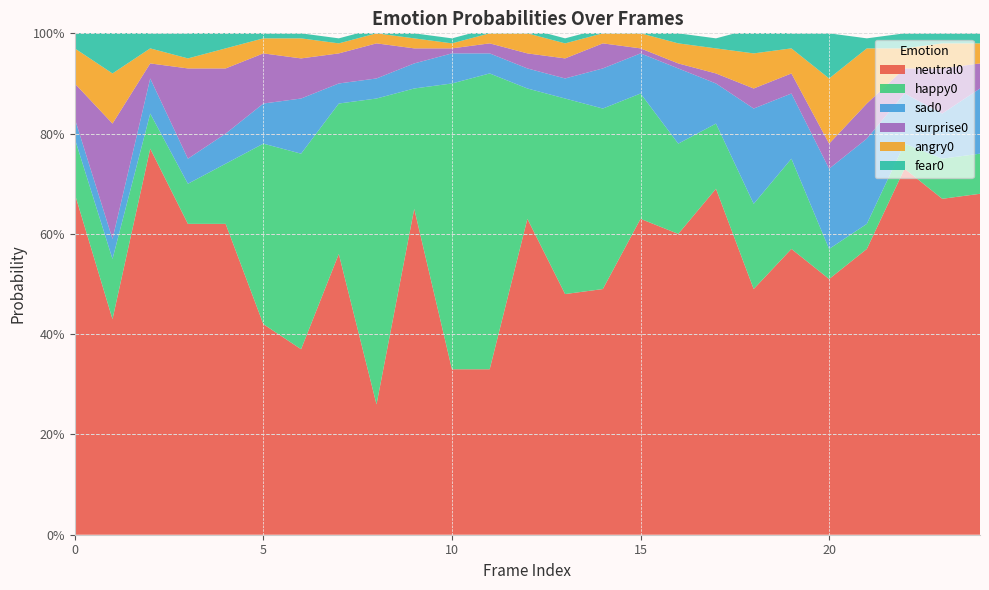

Reading left to right, extract all data points from this chart.

neutral0: 0.7	0.4	0.8	0.6	0.6	0.4	0.4	0.6	0.3	0.7	0.3	0.3	0.6	0.5	0.5	0.6	0.6	0.7	0.5	0.6	0.5	0.6	0.7	0.7	0.7
happy0: 0.1	0.1	0.1	0.1	0.1	0.4	0.4	0.3	0.6	0.2	0.6	0.6	0.3	0.4	0.4	0.2	0.2	0.1	0.2	0.2	0.1	0.1	0.1	0.1	0.1
sad0: 0.0	0.0	0.1	0.1	0.1	0.1	0.1	0.0	0.0	0.1	0.1	0.0	0.0	0.0	0.1	0.1	0.1	0.1	0.2	0.1	0.2	0.2	0.1	0.1	0.1
surprise0: 0.1	0.2	0.0	0.2	0.1	0.1	0.1	0.1	0.1	0.0	0.0	0.0	0.0	0.0	0.1	0.0	0.0	0.0	0.0	0.0	0.1	0.1	0.1	0.1	0.1
angry0: 0.1	0.1	0.0	0.0	0.0	0.0	0.0	0.0	0.0	0.0	0.0	0.0	0.0	0.0	0.0	0.0	0.0	0.1	0.1	0.1	0.1	0.1	0.0	0.1	0.0
fear0: 0.1	0.1	0.0	0.1	0.0	0.0	0.0	0.0	0.0	0.0	0.0	0.0	0.0	0.0	0.0	0.0	0.0	0.0	0.1	0.0	0.1	0.0	0.0	0.0	0.0